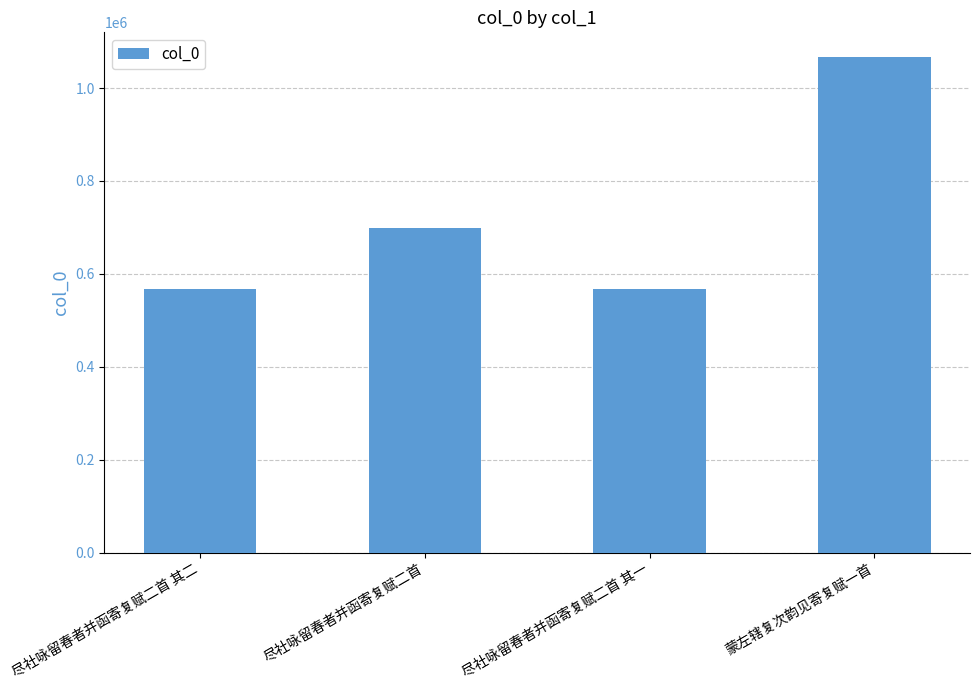

How many values are below 698884?

2